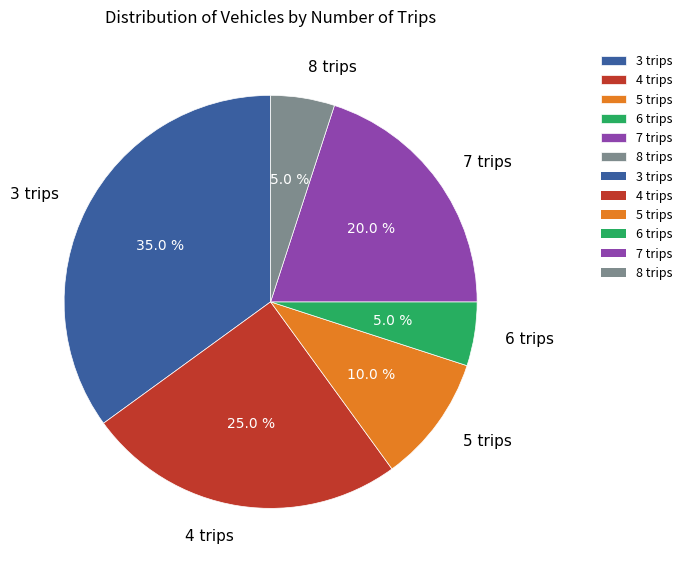

True or false: 5 trips accounts for 1% of the total.

False